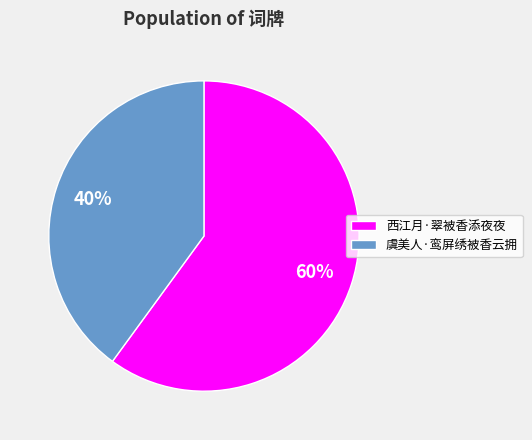

Which category accounts for the majority?

西江月·翠被香添夜夜